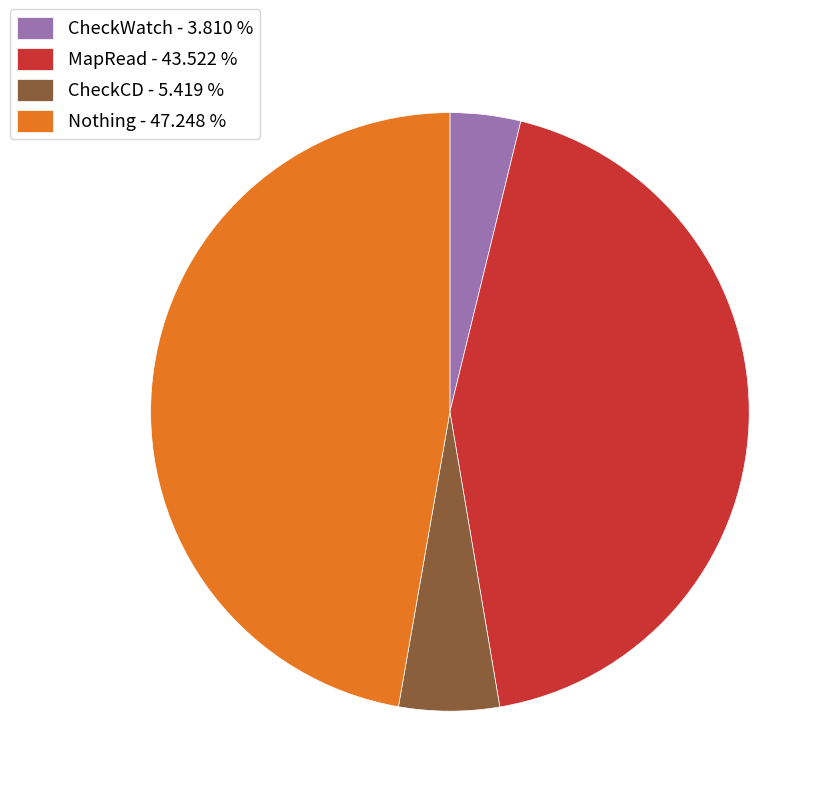

Is it true that CheckCD is 1% of the pie?

False